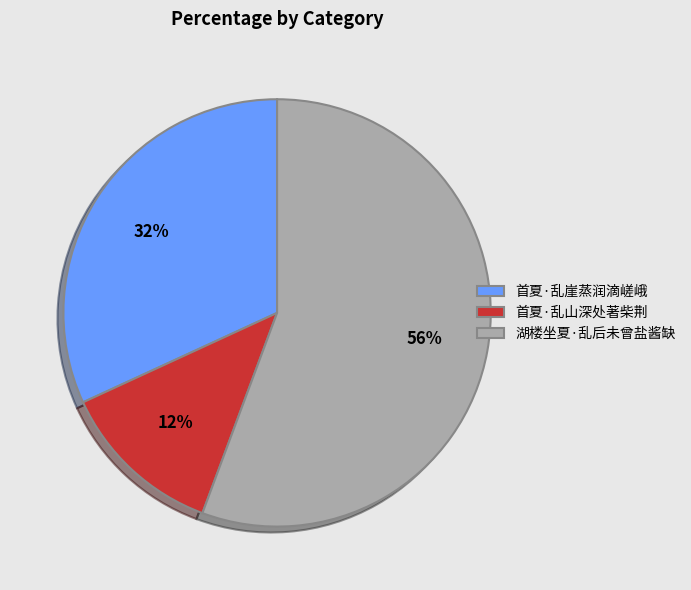

Which category has the smallest portion of the pie?

首夏·乱山深处著柴荆